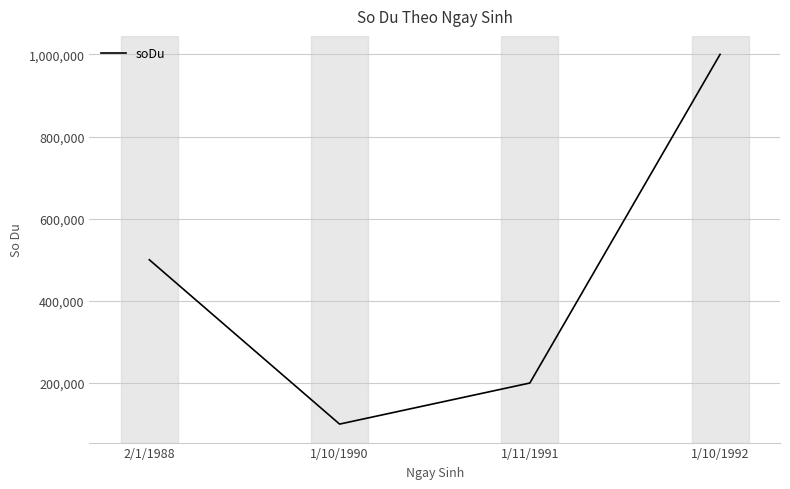

What position from the left is 1/11/1991?

3